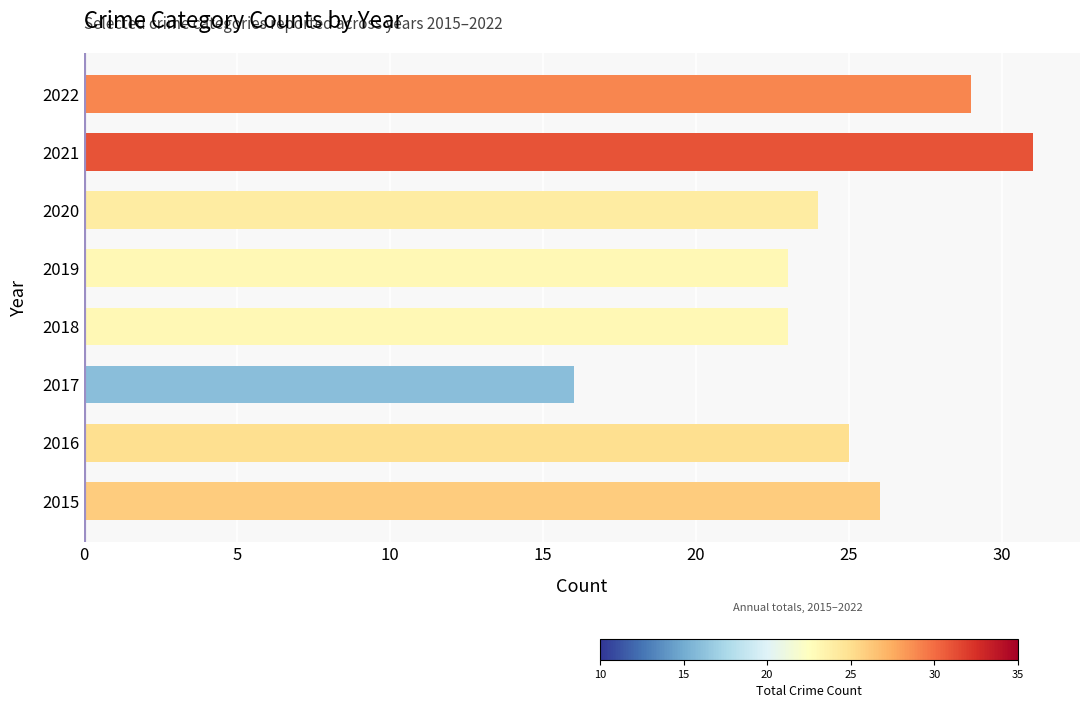

What is the average value?

25